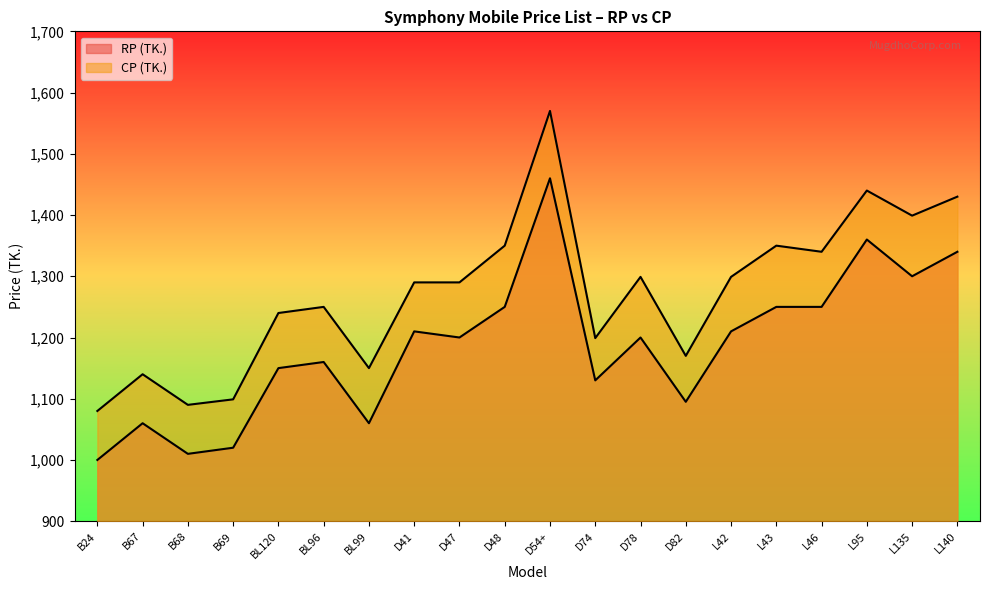

What is the sum of the CP (TK.) values at D54+ and B24?

2650